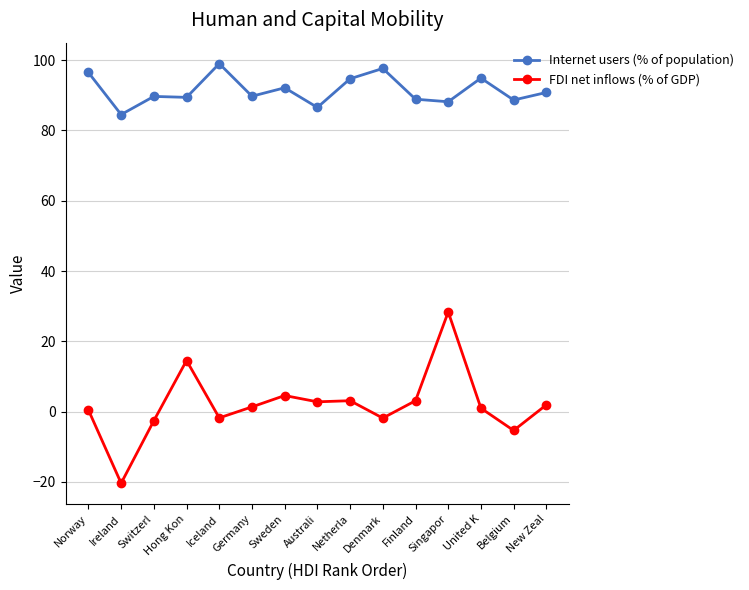

What is the difference between the highest and lowest values at Hong Kon?

74.9